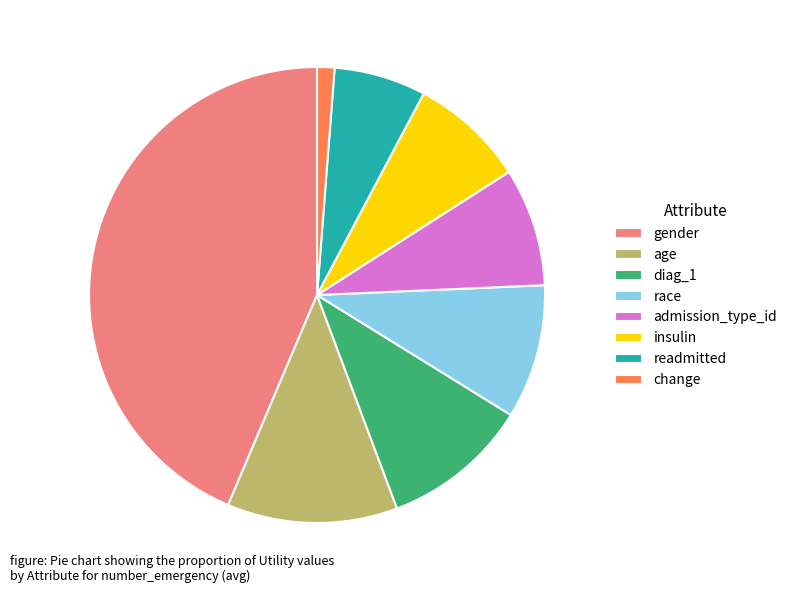

Count the number of slices in the pie.

8